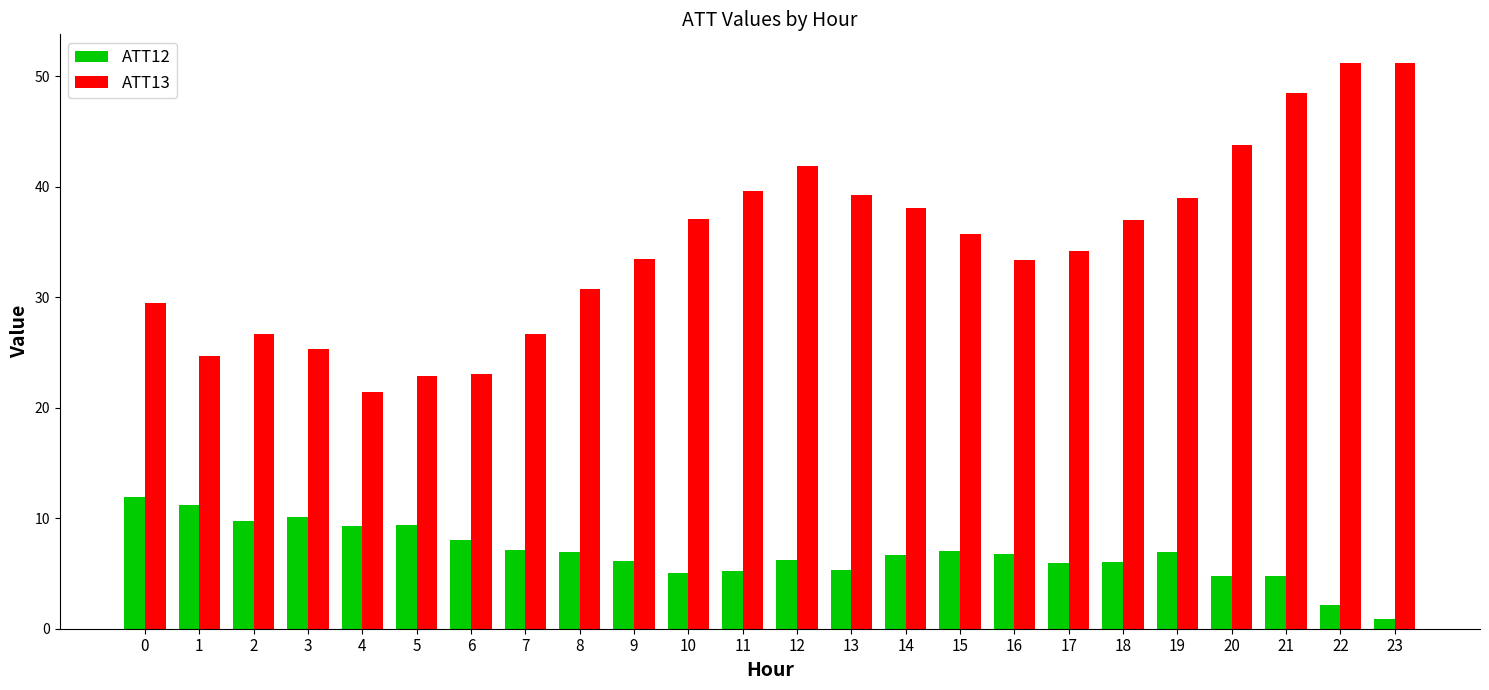

At how many categories does at least one series exceed 47?

3